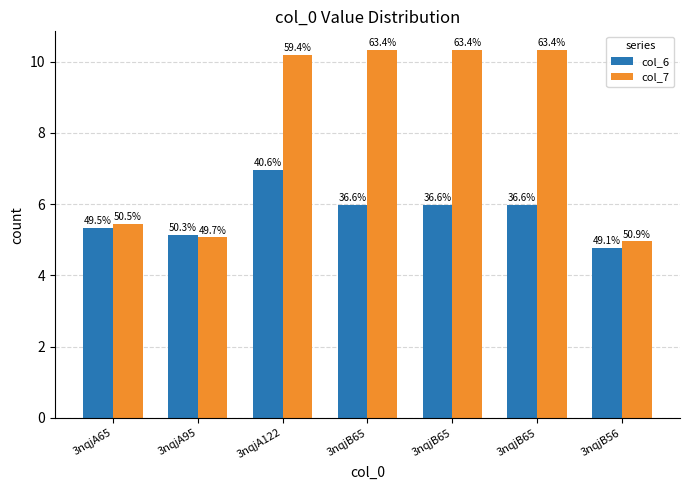

Which label corresponds to the largest value in the chart?

3nqjB65